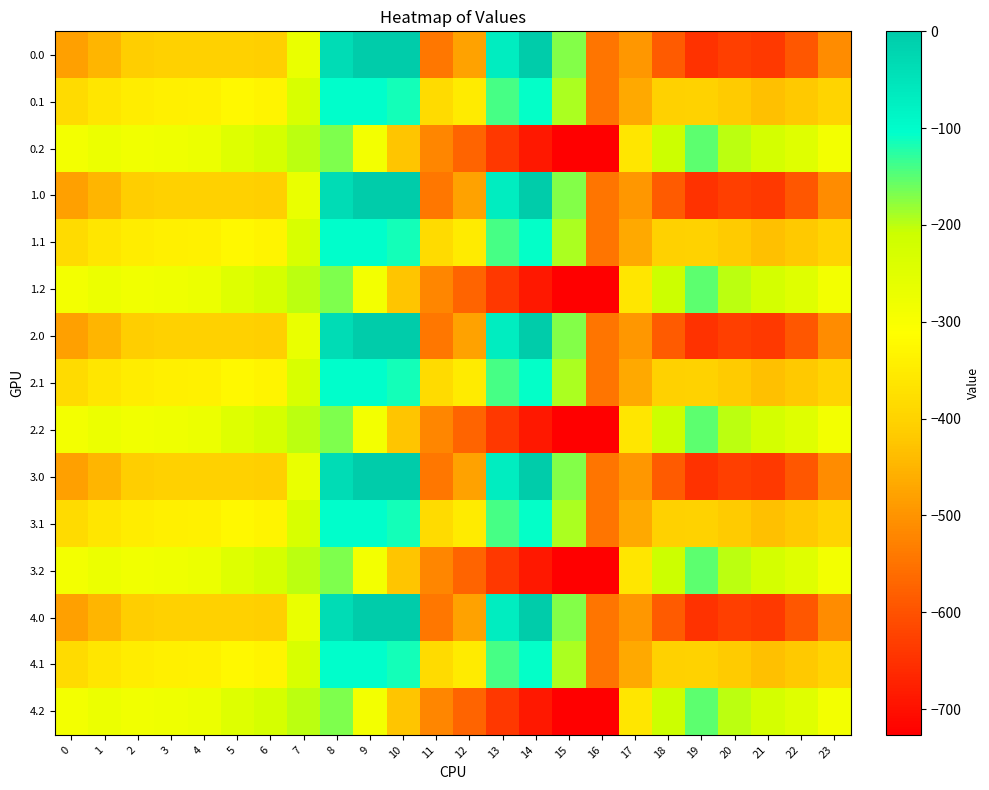

At 9, list the series in order from largest to smallest.

0.0, 1.0, 2.0, 3.0, 4.0, 0.1, 1.1, 2.1, 3.1, 4.1, 0.2, 1.2, 2.2, 3.2, 4.2